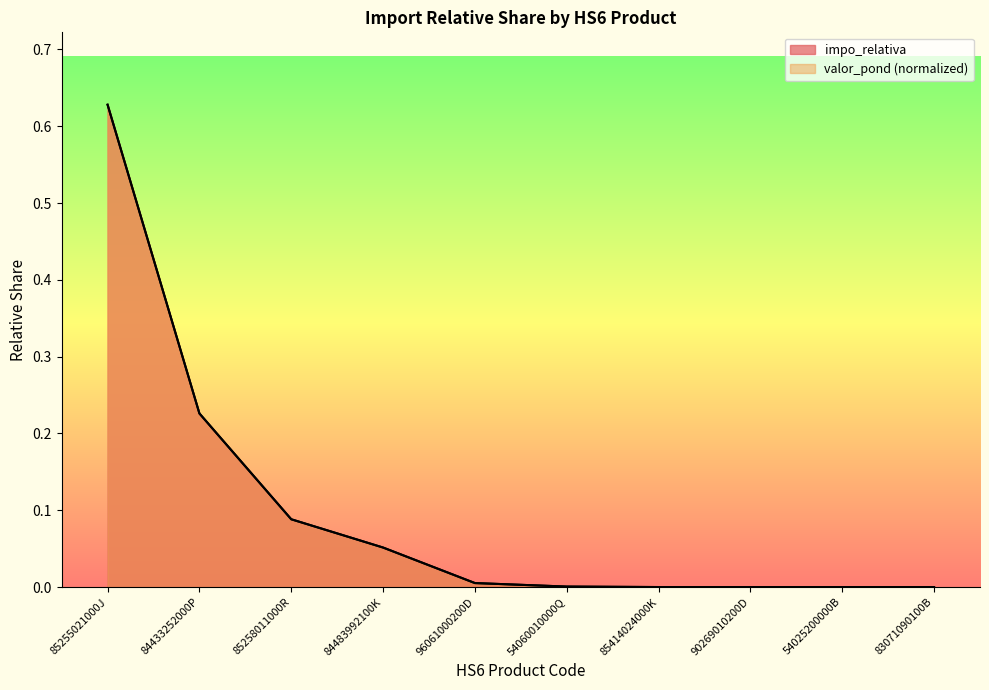

True or false: valor_pond_norm has more than 1 interior local peaks.

False